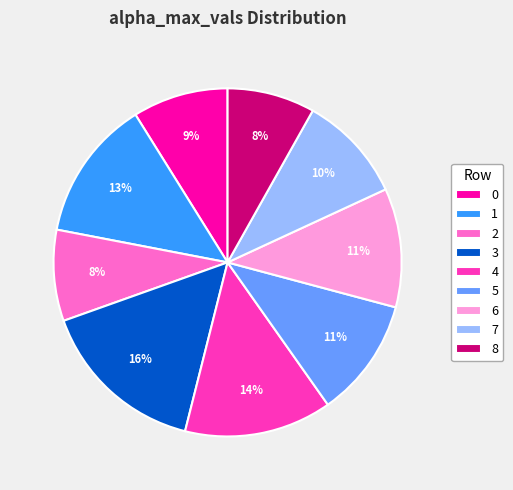

To the nearest percent, what is the difference between the 3 and 0 slice percentages?

7%